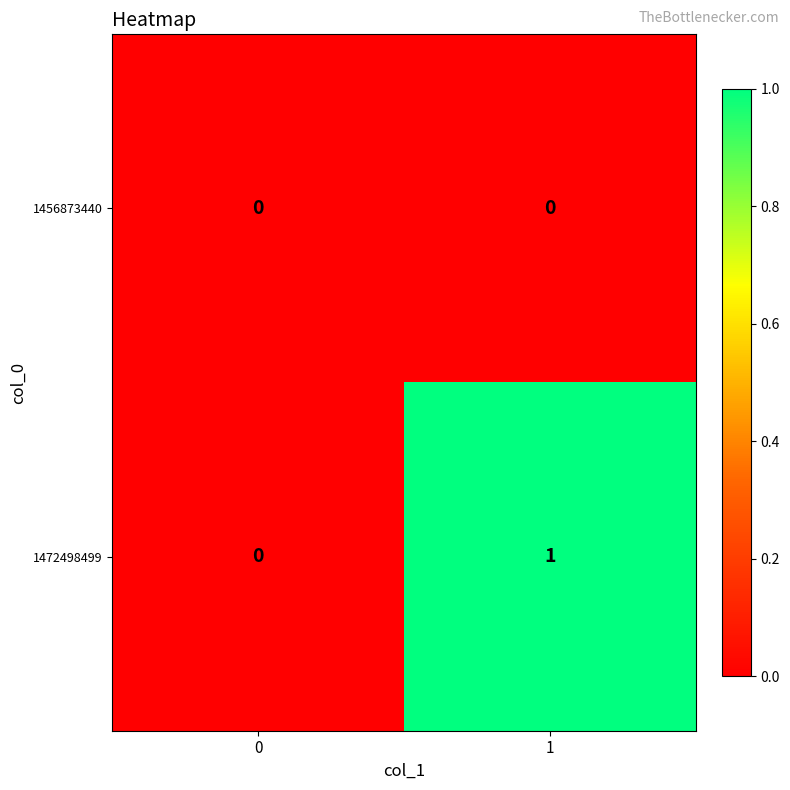

List the labels in order of 1472498499 value, smallest first.

0, 1